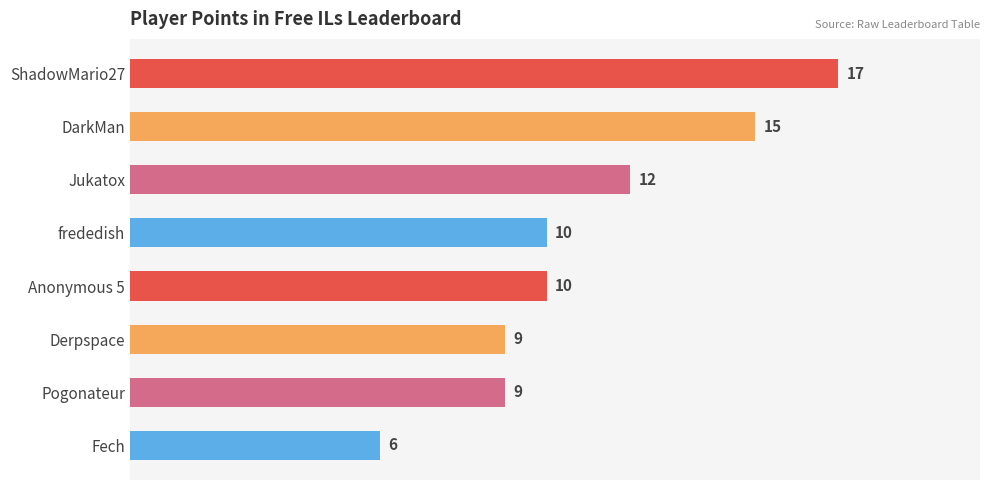

True or false: the data shows 9 at Pogonateur.

True